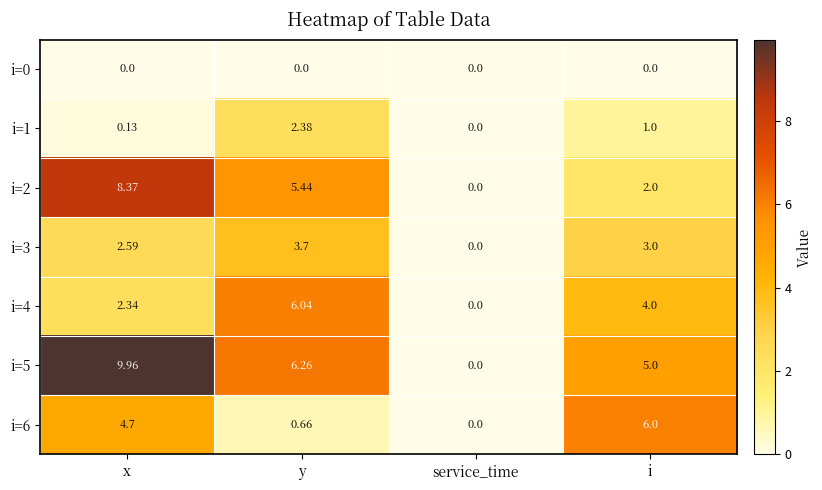

Which category has the highest value across all series?

x